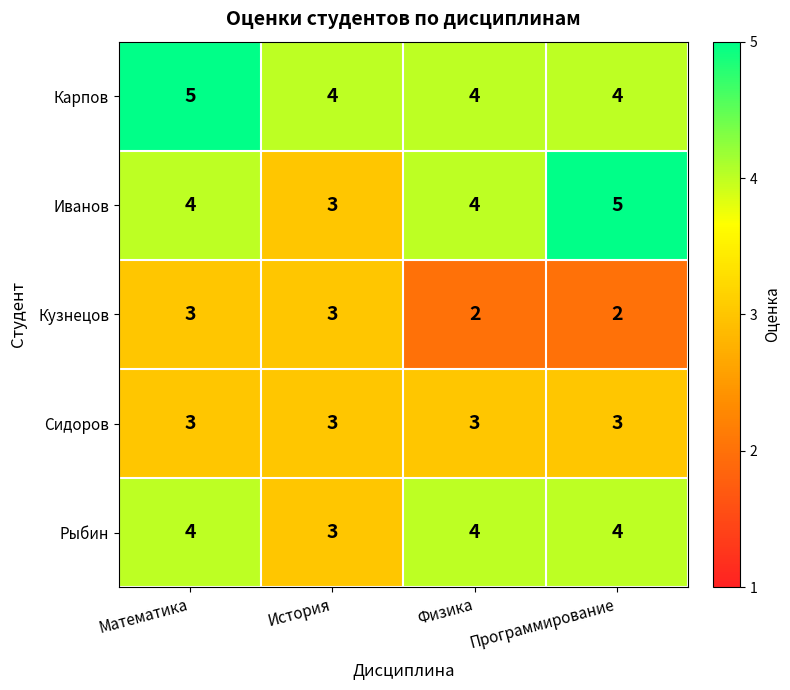

Is it true that Карпов equals 4 at История?

True